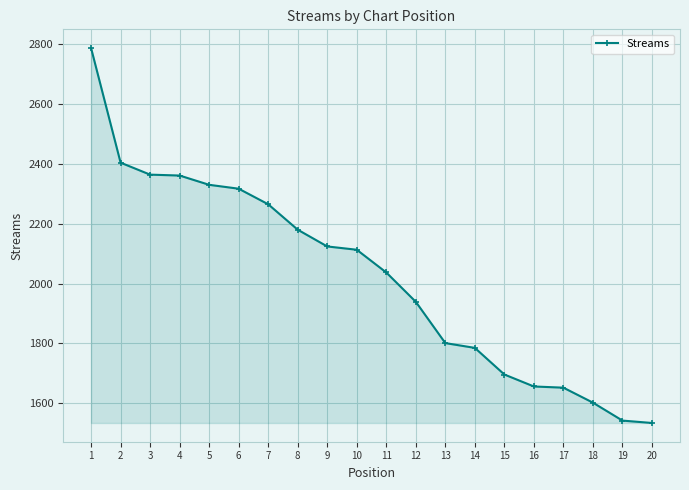

How many series are shown in this chart?

1